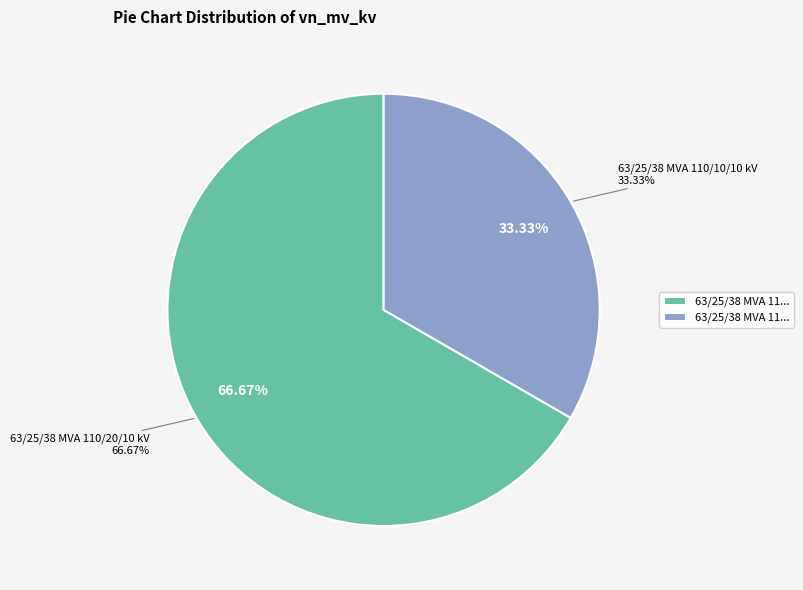

What percentage is the 63/25/38 MVA 110/10/10 kV slice, to the nearest percent?

33%